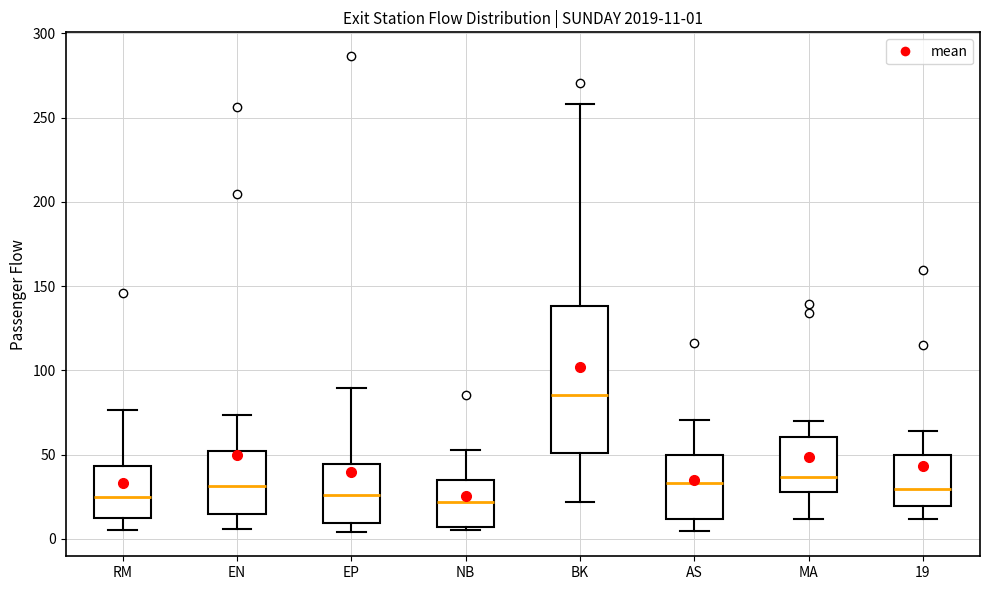

Which box is the tallest, from its lower edge to its upper edge?

BK